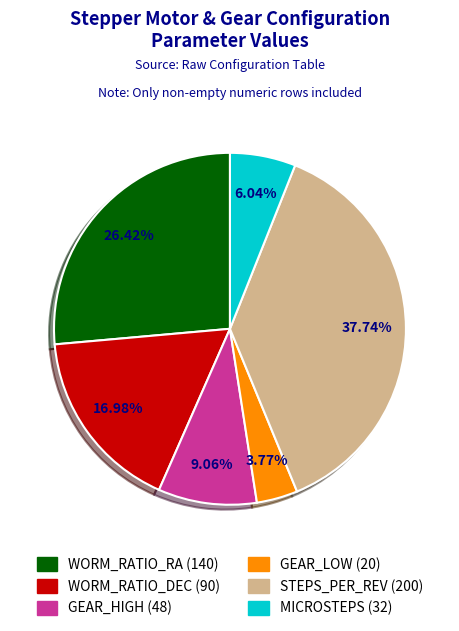

To the nearest percent, what is the combined percentage of WORM_RATIO_RA and GEAR_HIGH?

35%